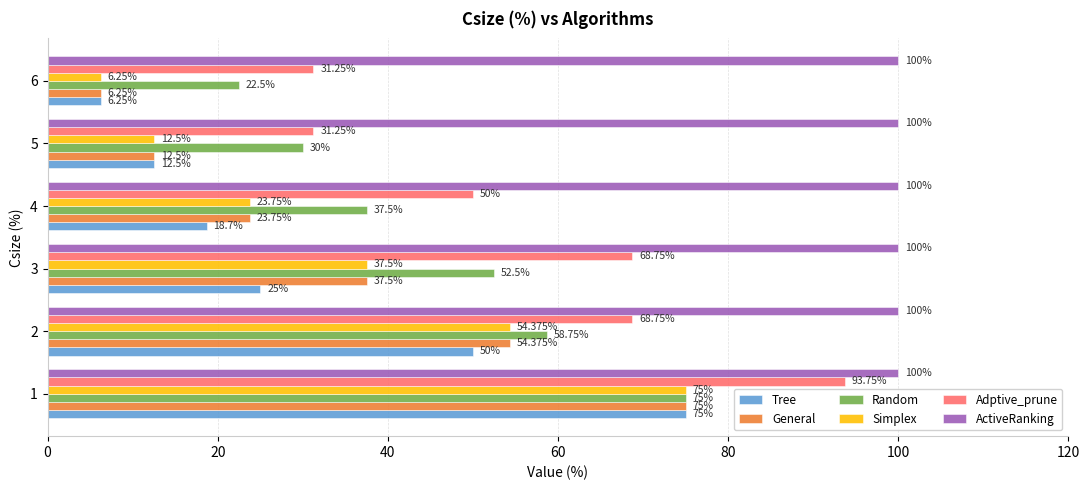

What is the difference between the maximum and second lowest values in the Random series?

45.0